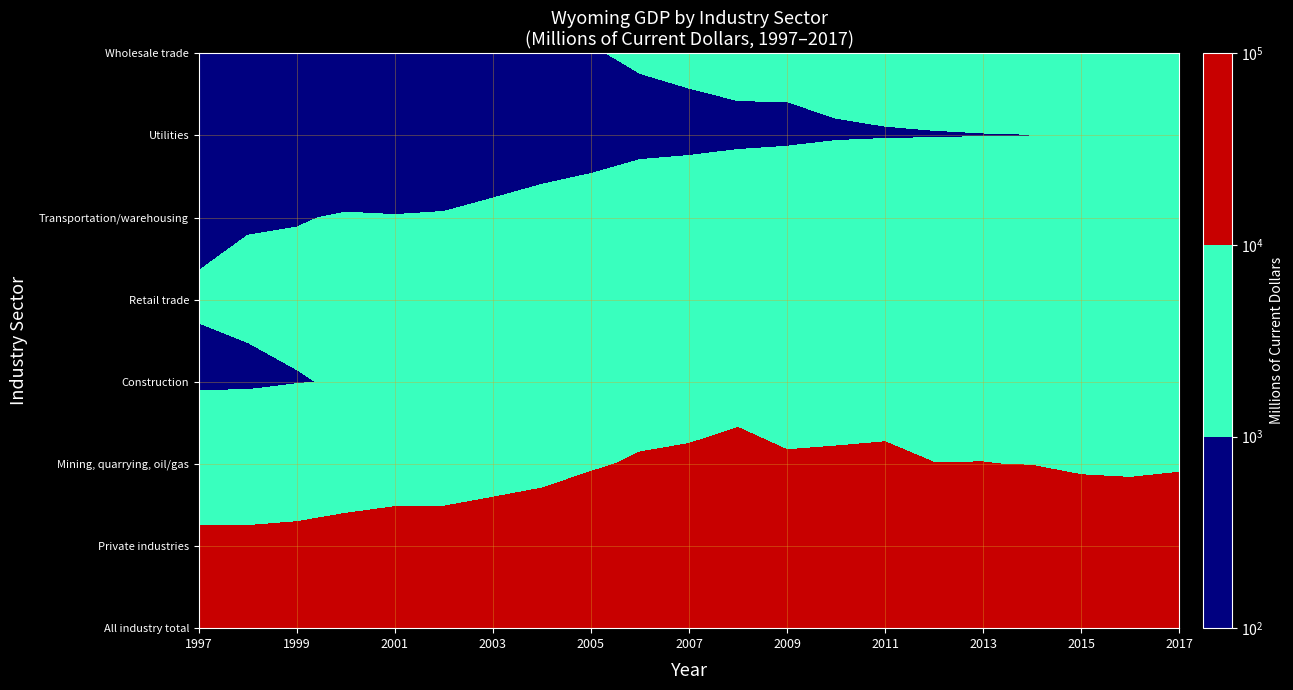

List the labels in order of Private industries value, largest first.

11, 14, 17, 16, 15, 13, 10, 20, 18, 12, 19, 9, 8, 7, 6, 5, 4, 3, 2, 1, 0